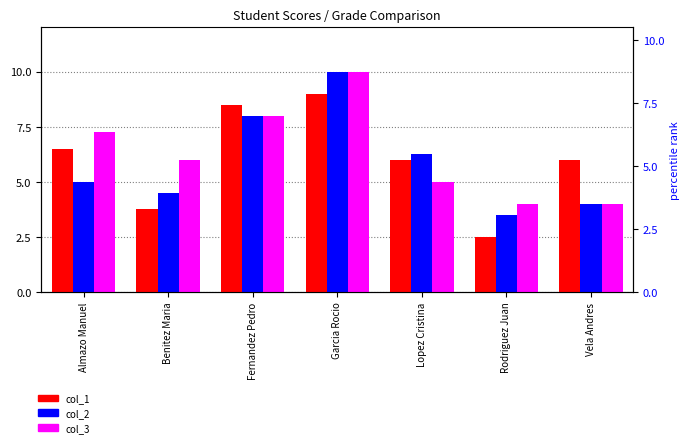

What is the sum of the col_3 values at Garcia Rocio and Benitez Maria?

16.0